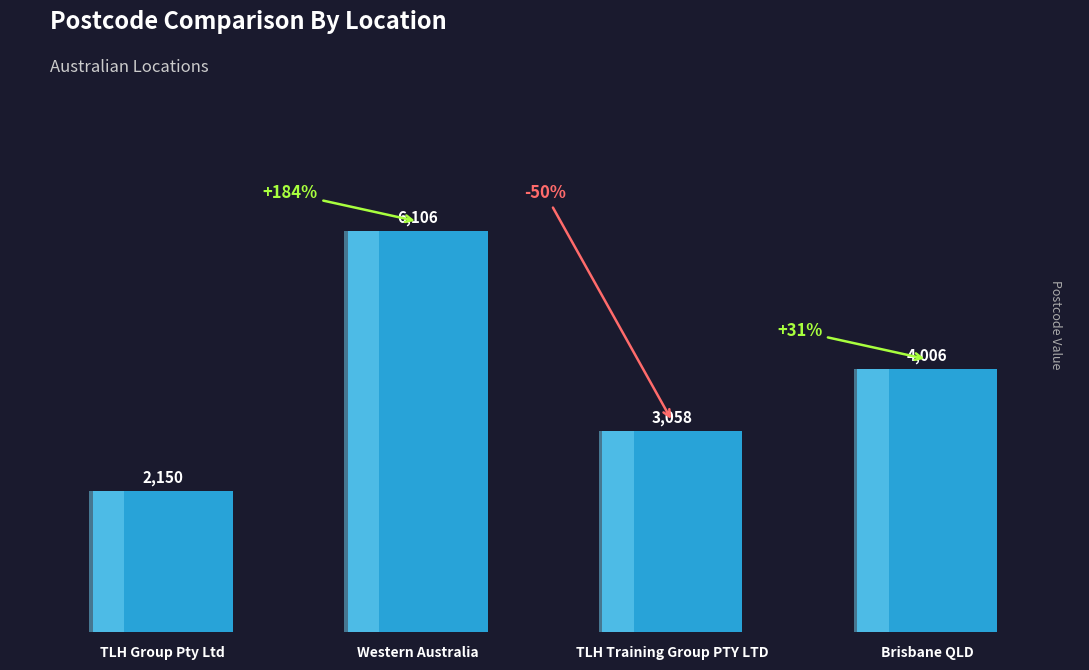

How many series are shown in this chart?

1